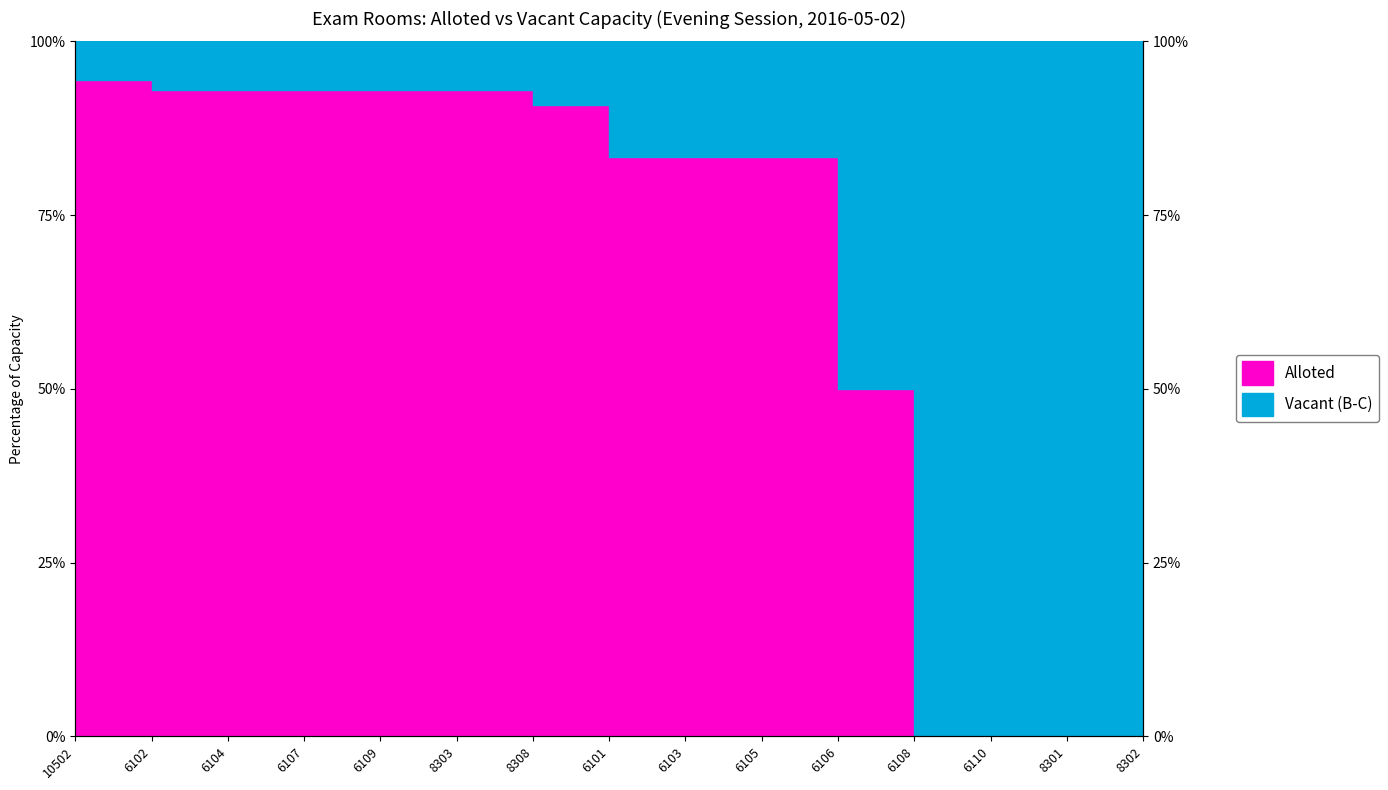

Rank the categories by value from highest to lowest.

10502, 6102, 6104, 6107, 6109, 8303, 8308, 6101, 6103, 6105, 6106, 6108, 6110, 8301, 8302